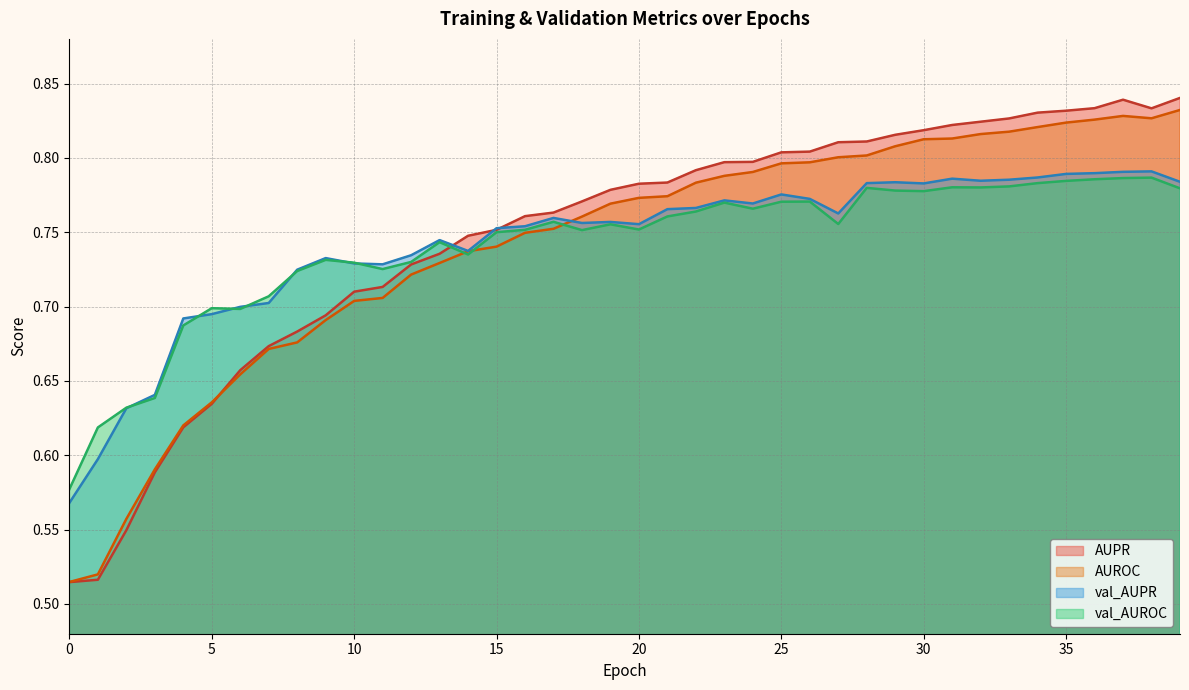

What is the value of the val_AUPR point at the 27th from the left?

0.8